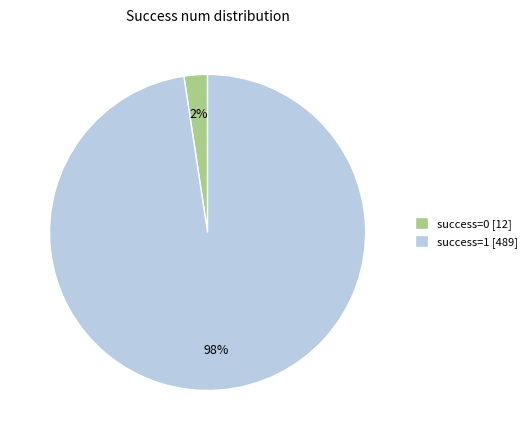

Do success=0 [12] and success=1 [489] together represent more than half of the pie?

Yes